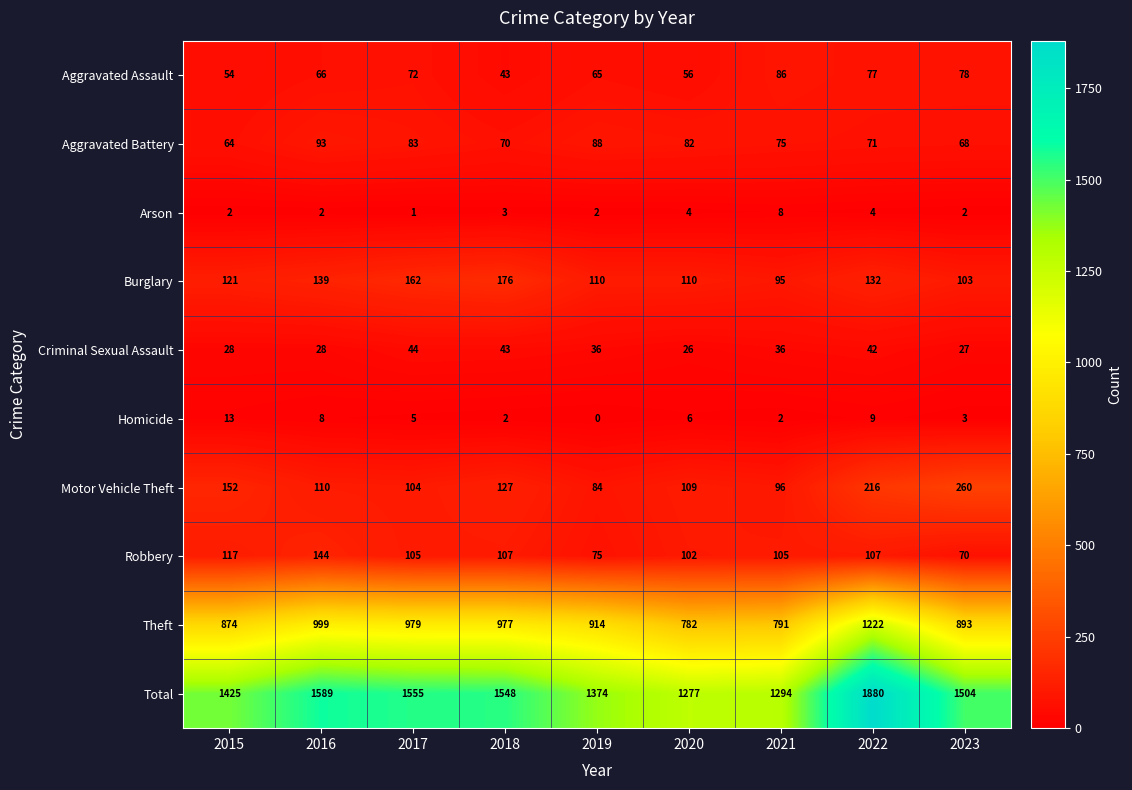

What is the spread (max minus min) of values at 2021?

1292